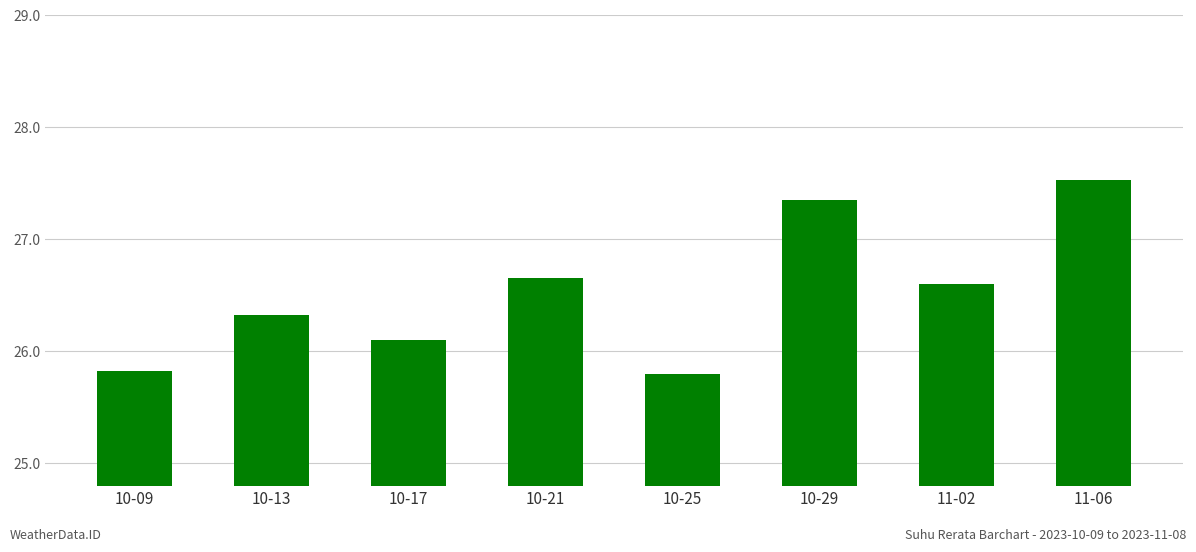

What is the value of the 8th bar from the left?

27.5